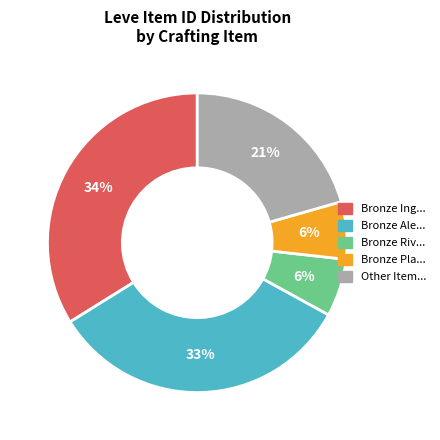

Count the number of slices in the pie.

5